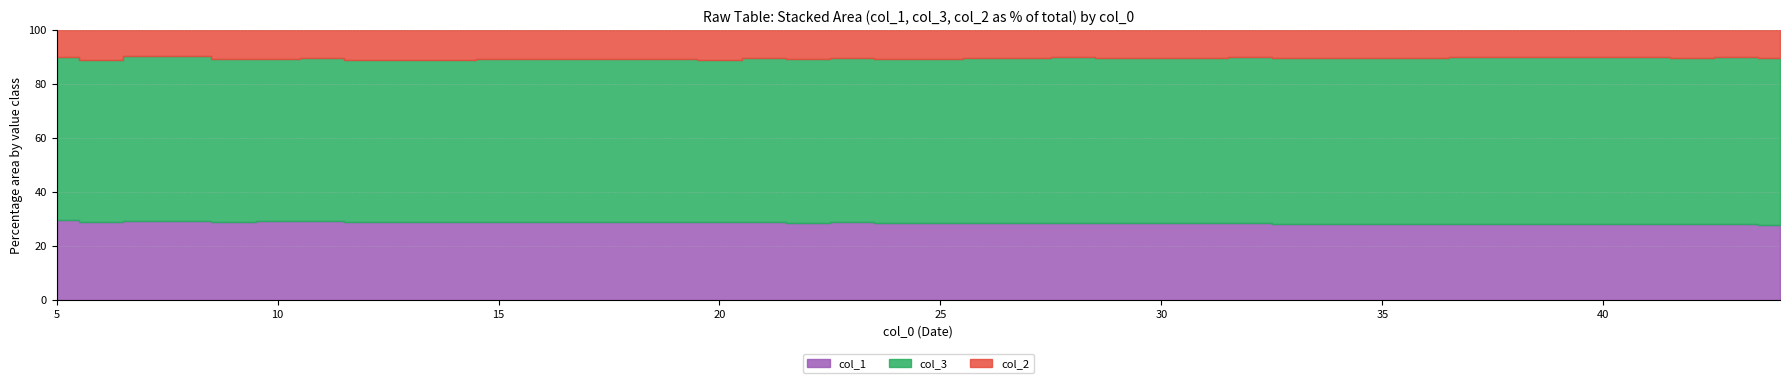

Where is col_2 nearest to the value 27?

24